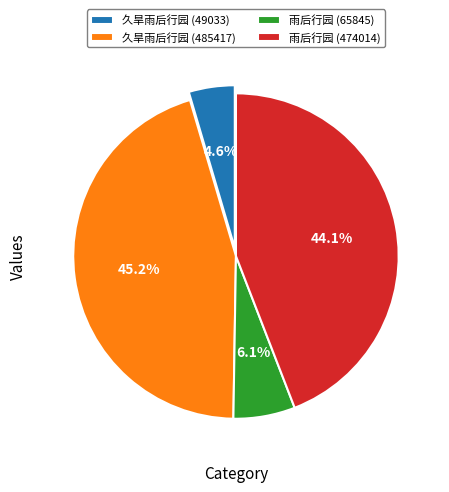

Which slice is the smallest?

久旱雨后行园 (49033)